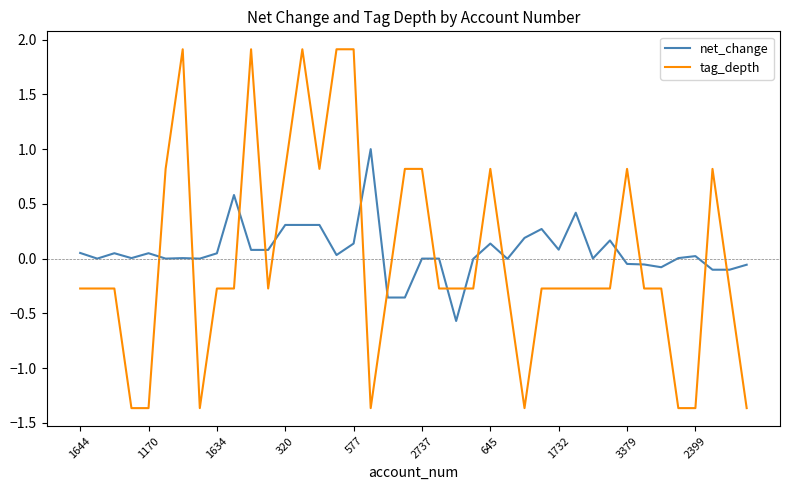

How many intersections are there between net_change and tag_depth?

16